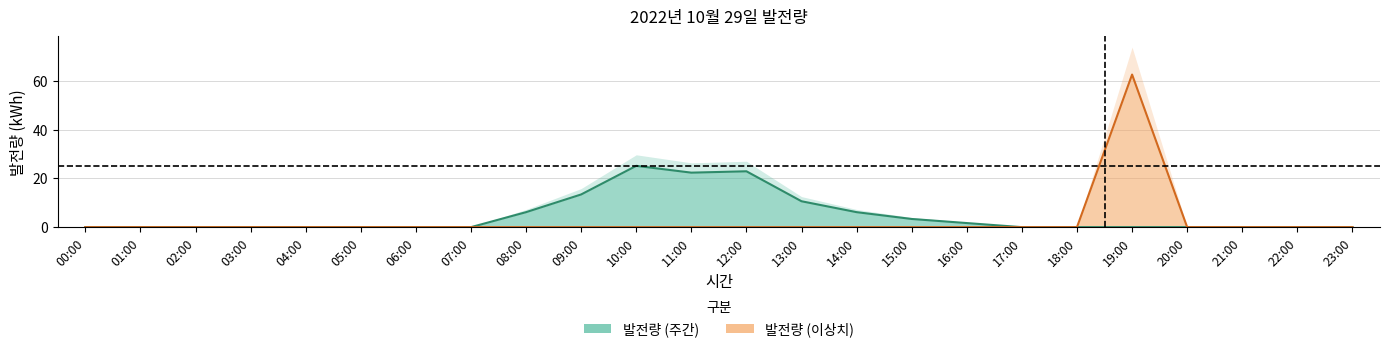

Rank the categories by value from highest to lowest.

19:00, 10:00, 12:00, 11:00, 09:00, 13:00, 08:00, 14:00, 15:00, 16:00, 00:00, 01:00, 02:00, 03:00, 04:00, 05:00, 06:00, 07:00, 17:00, 18:00, 20:00, 21:00, 22:00, 23:00